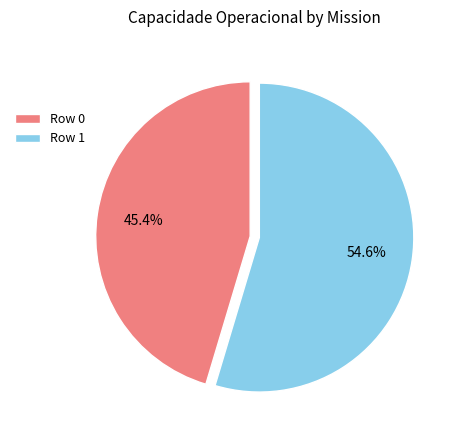

Is it true that Row 1 is 41% of the pie?

False